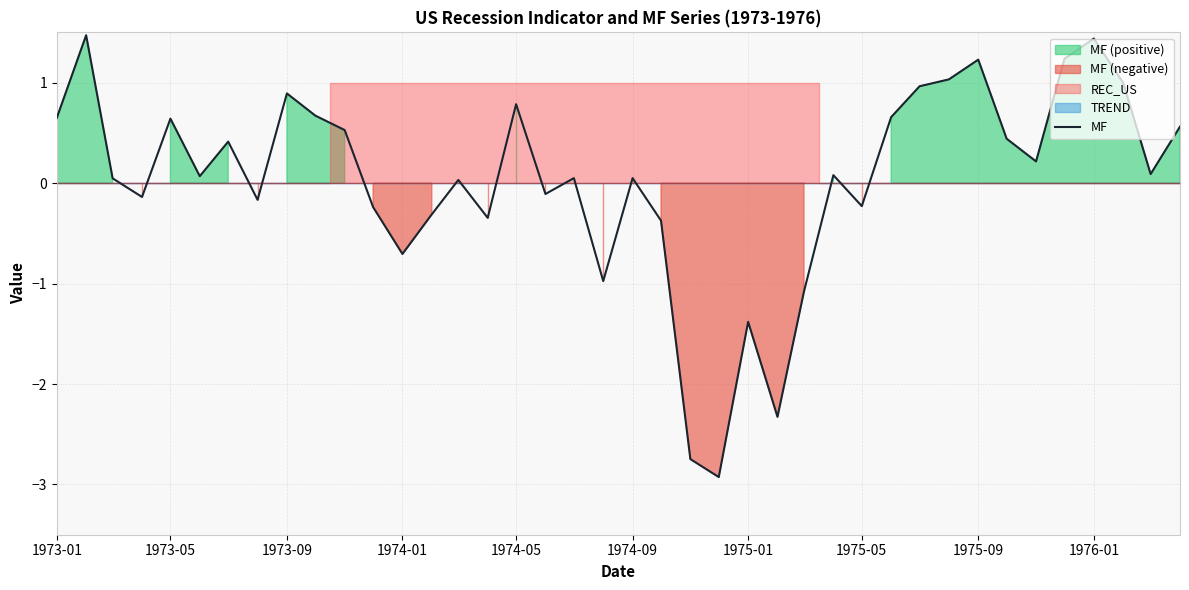

What is the difference between the maximum and minimum values in the MF series?

4.4